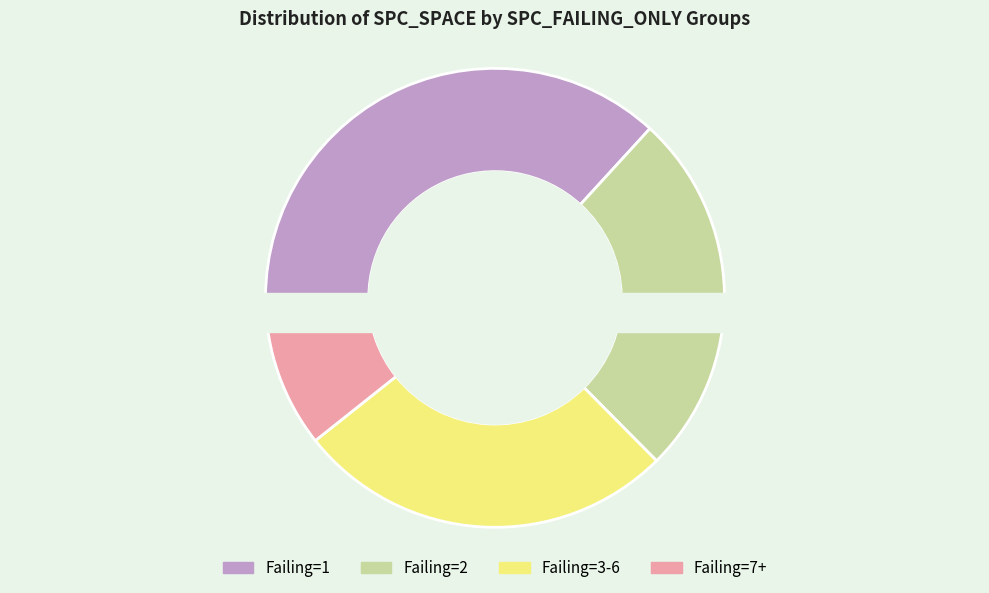

To the nearest percent, what percentage of the pie is 95?

20%